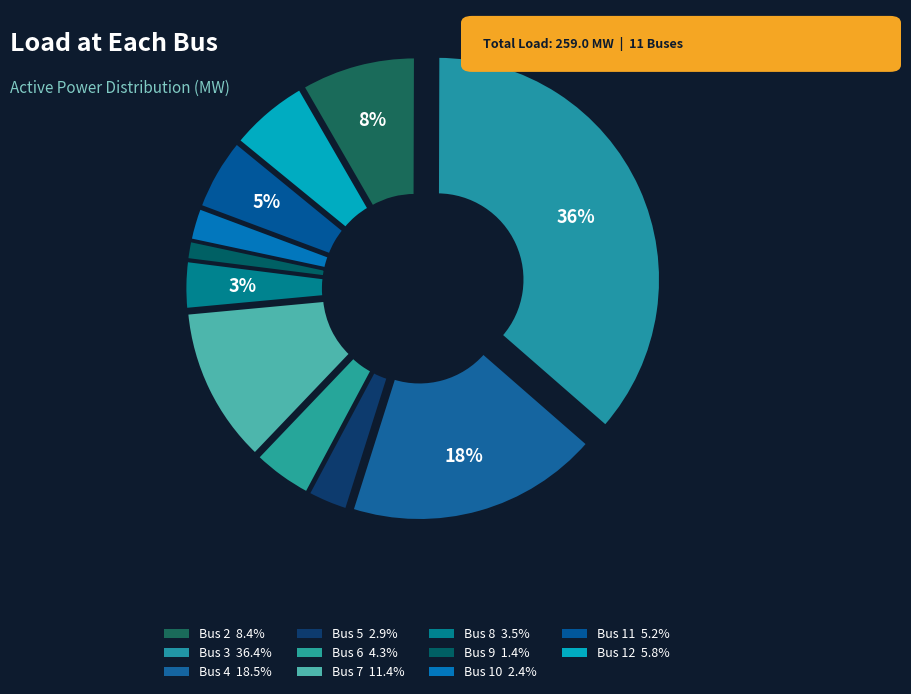

What percentage is NOT represented by Bus 12?

94.2%